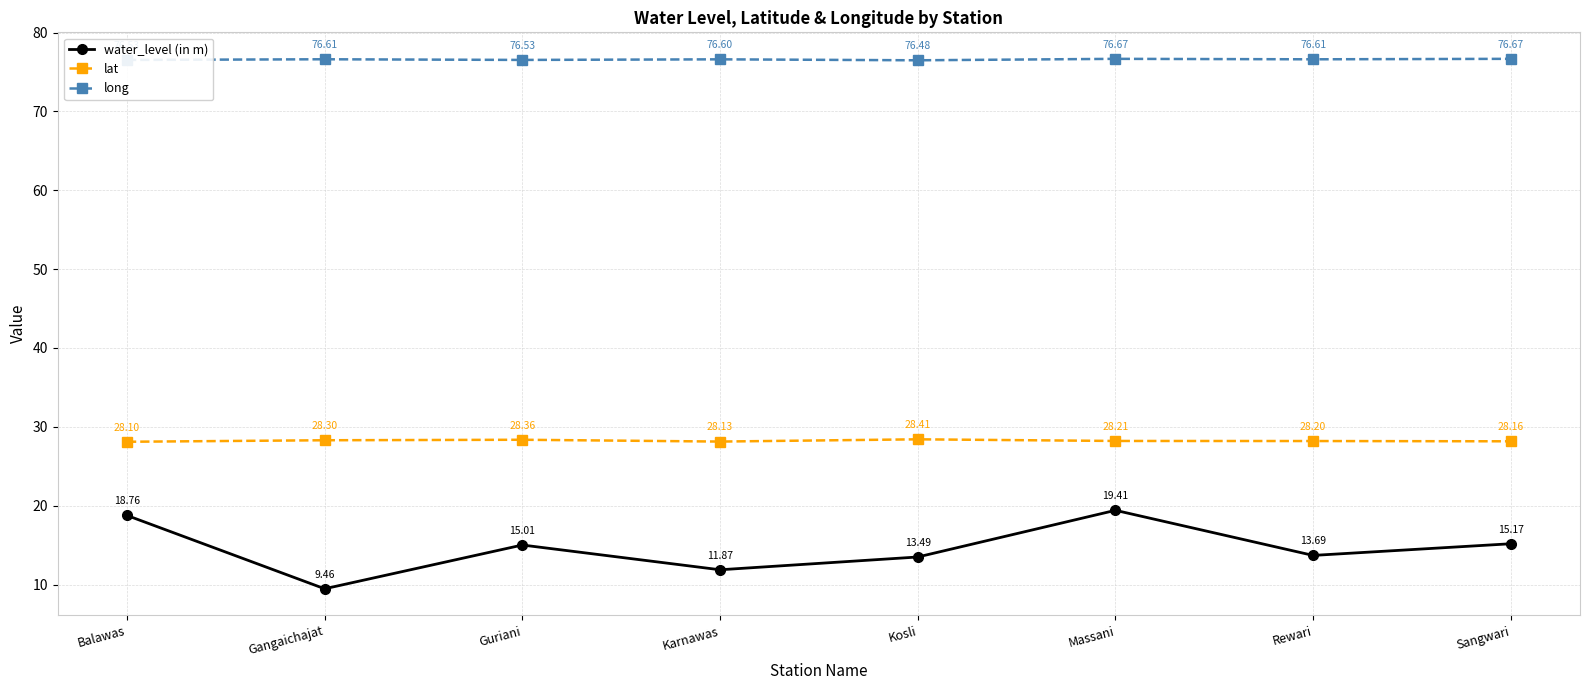

At how many categories does at least one series exceed 16?

8